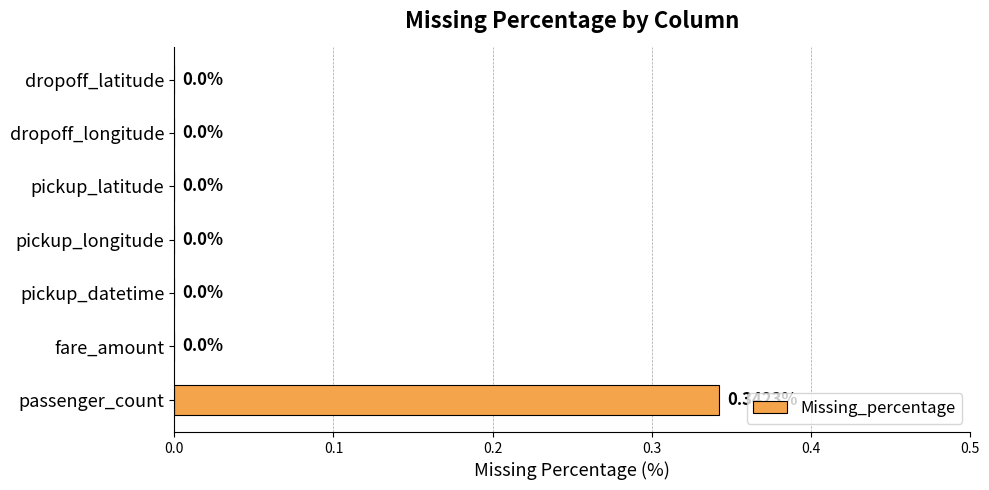

Which category has the highest value across all series?

passenger_count